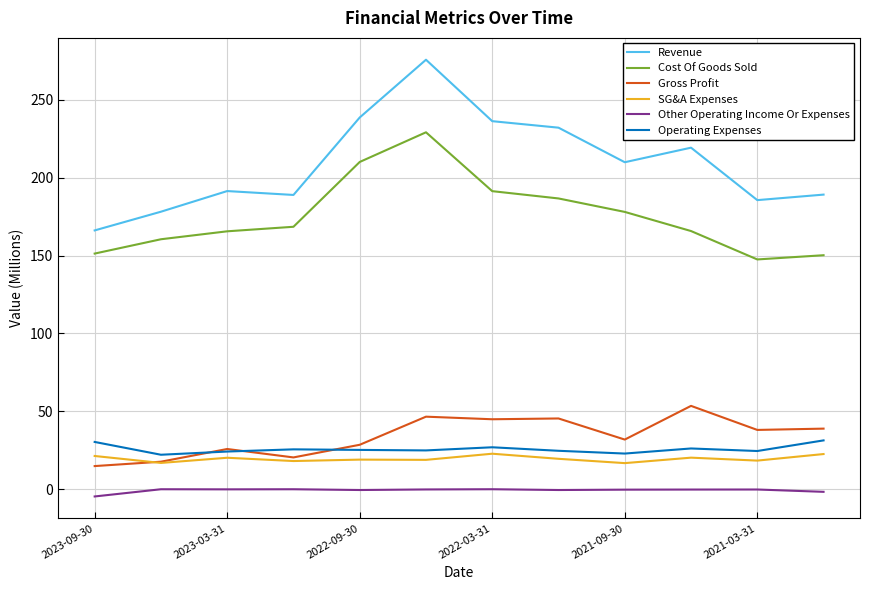

What is the difference between the maximum and second lowest values in the Cost Of Goods Sold series?

78.9